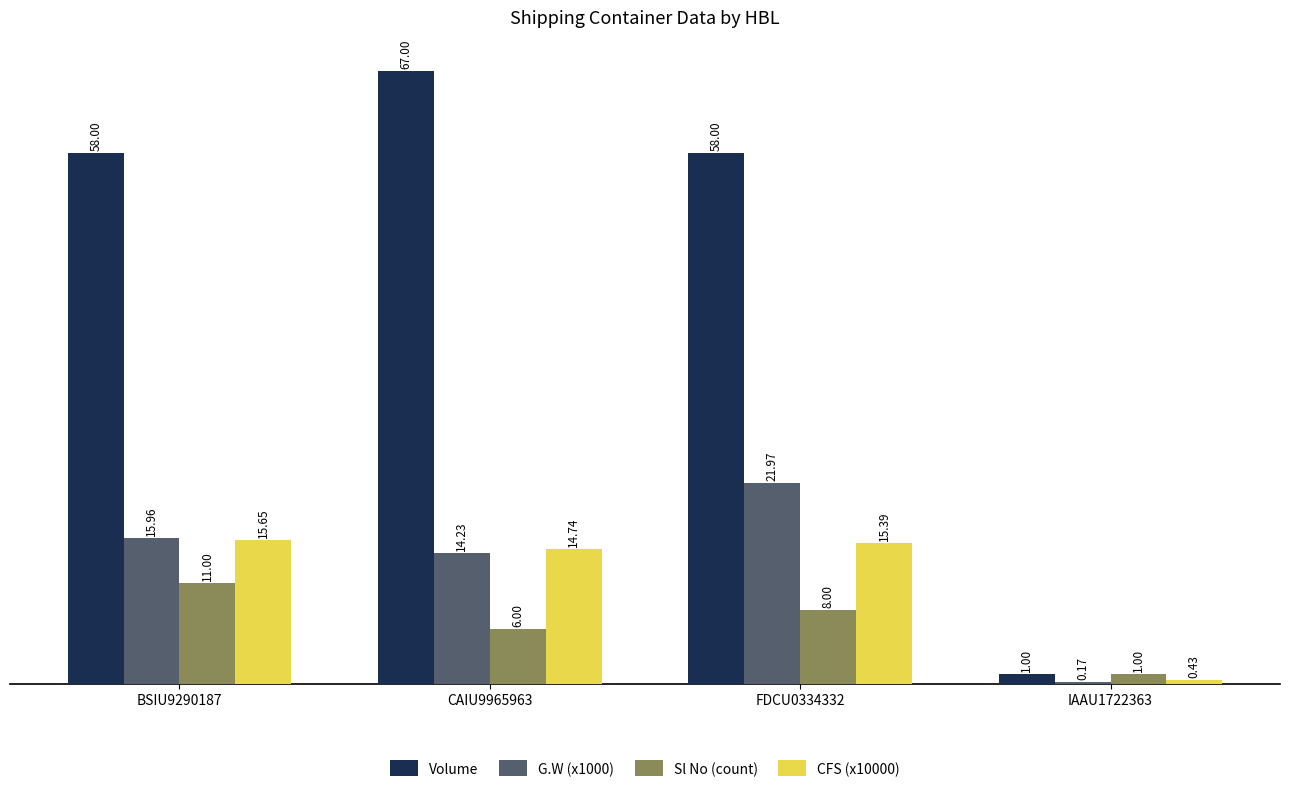

Which series changed the most between BSIU9290187 and CAIU9965963?

Volume